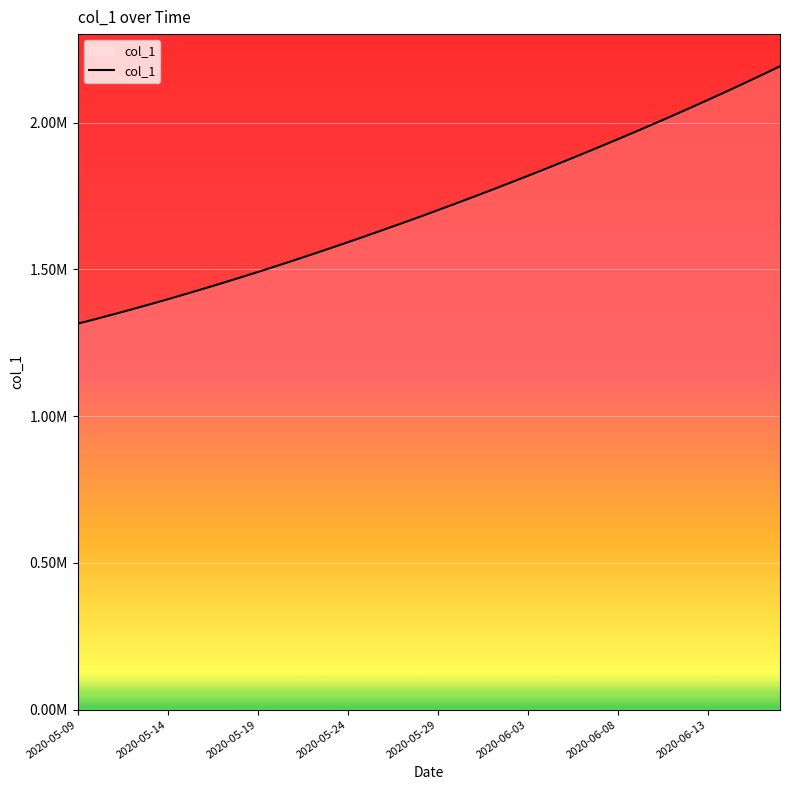

What is the minimum value shown in the chart?

1315099.0